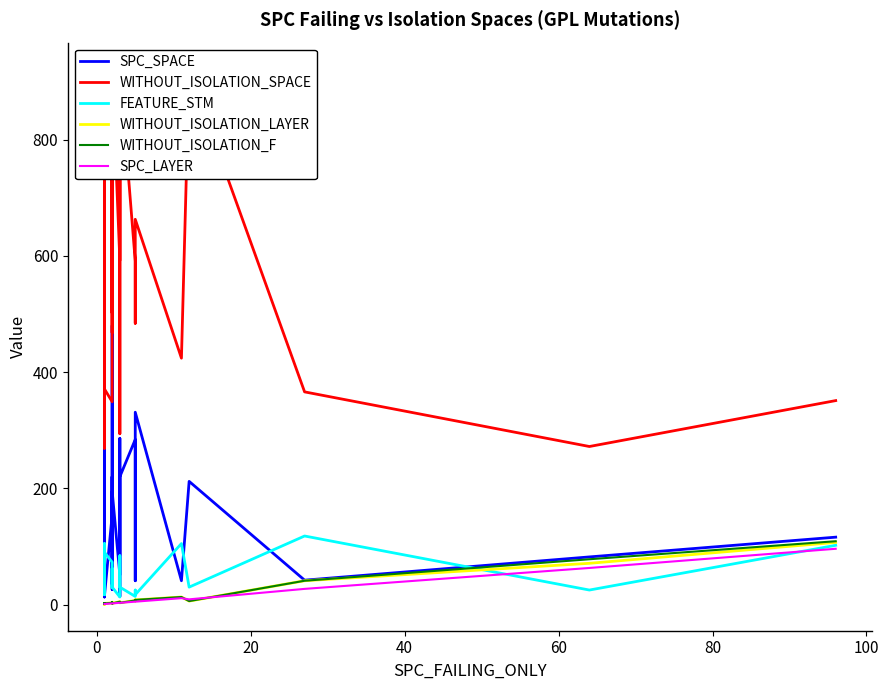

Rank the series by their maximum value, from lowest to highest.

SPC_LAYER, WITHOUT_ISOLATION_LAYER, WITHOUT_ISOLATION_F, FEATURE_STM, SPC_SPACE, WITHOUT_ISOLATION_SPACE